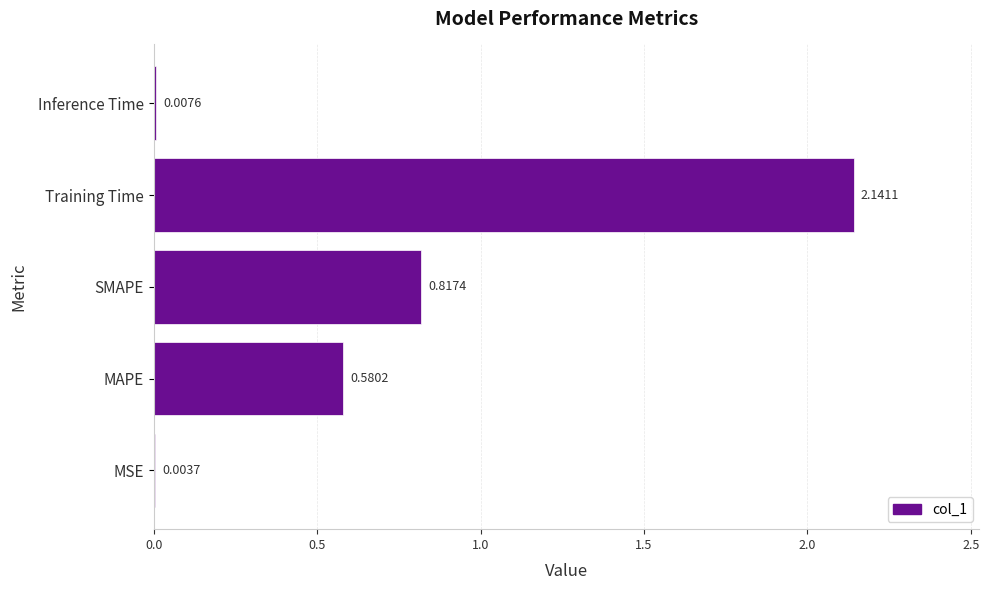

Between SMAPE and MSE, which is larger?

SMAPE